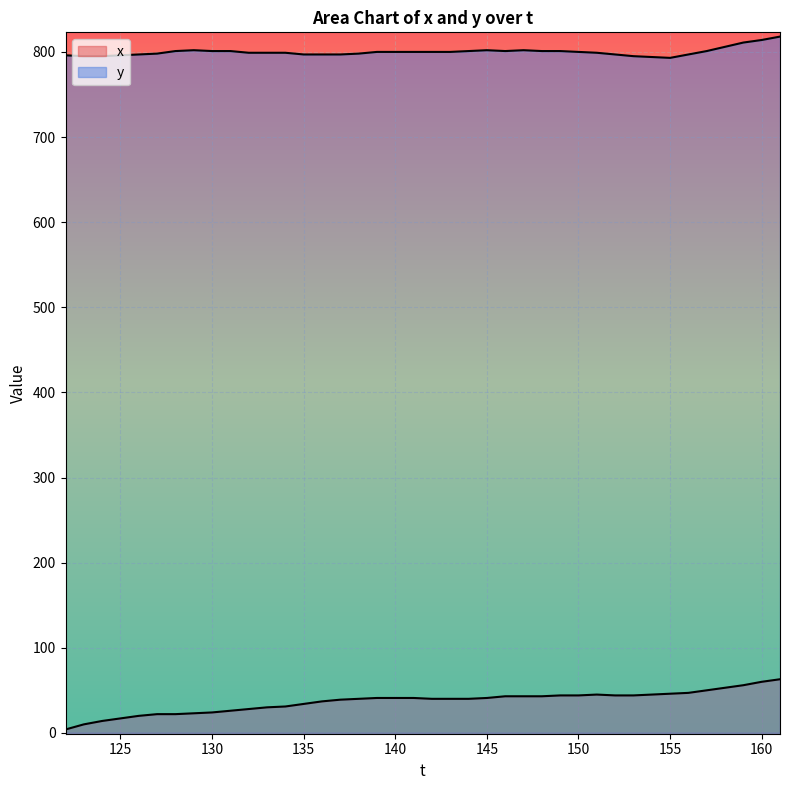

At which label does x reach its minimum?

122